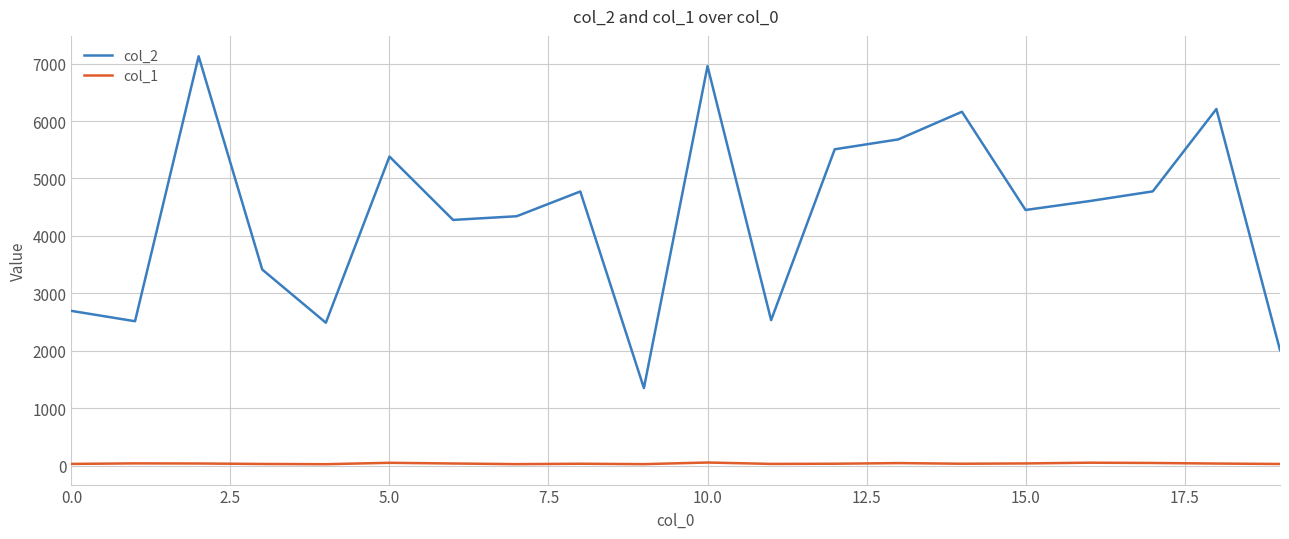

In col_2, how many points are lower than both neighbors (excluding endpoints)?

6